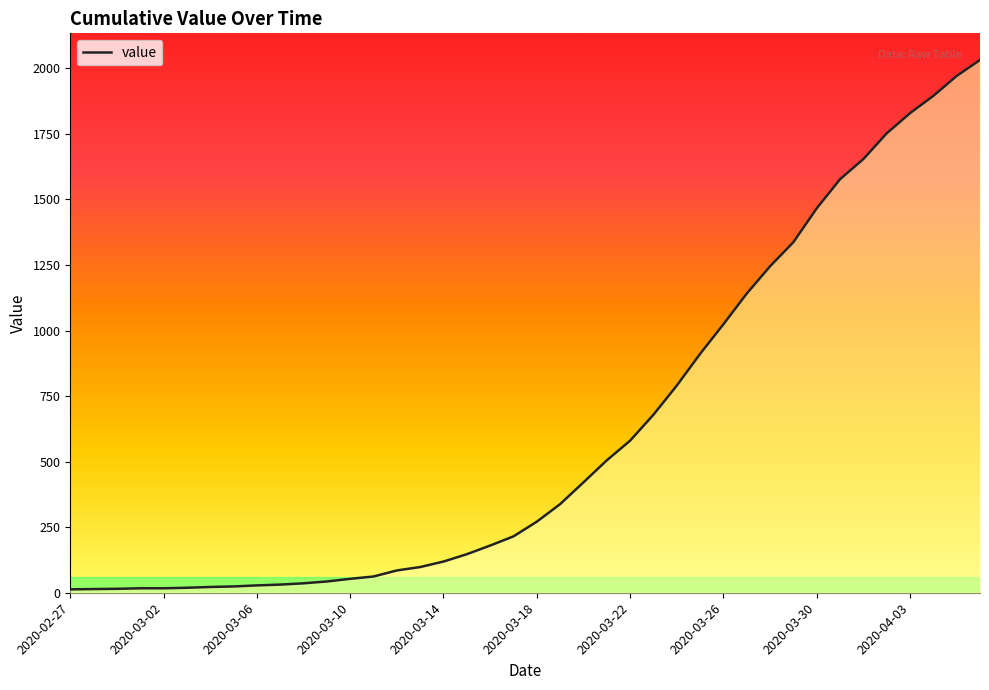

What is the smallest value displayed?

13